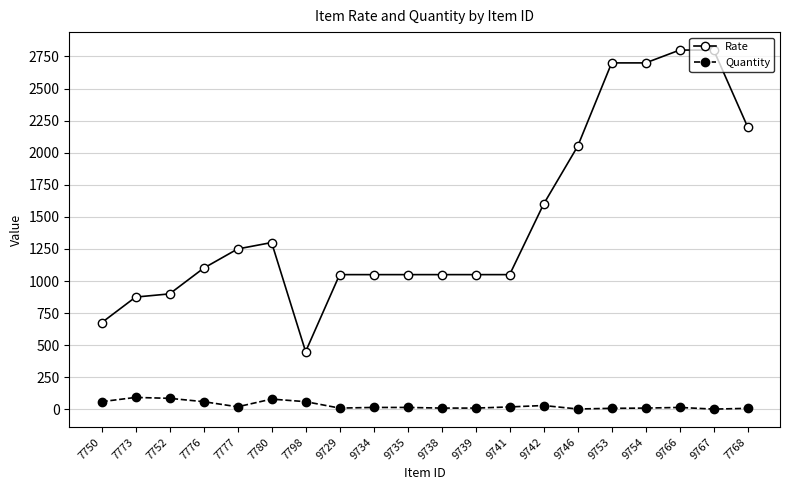

List the series in order of their peak value, highest first.

Rate, Quantity